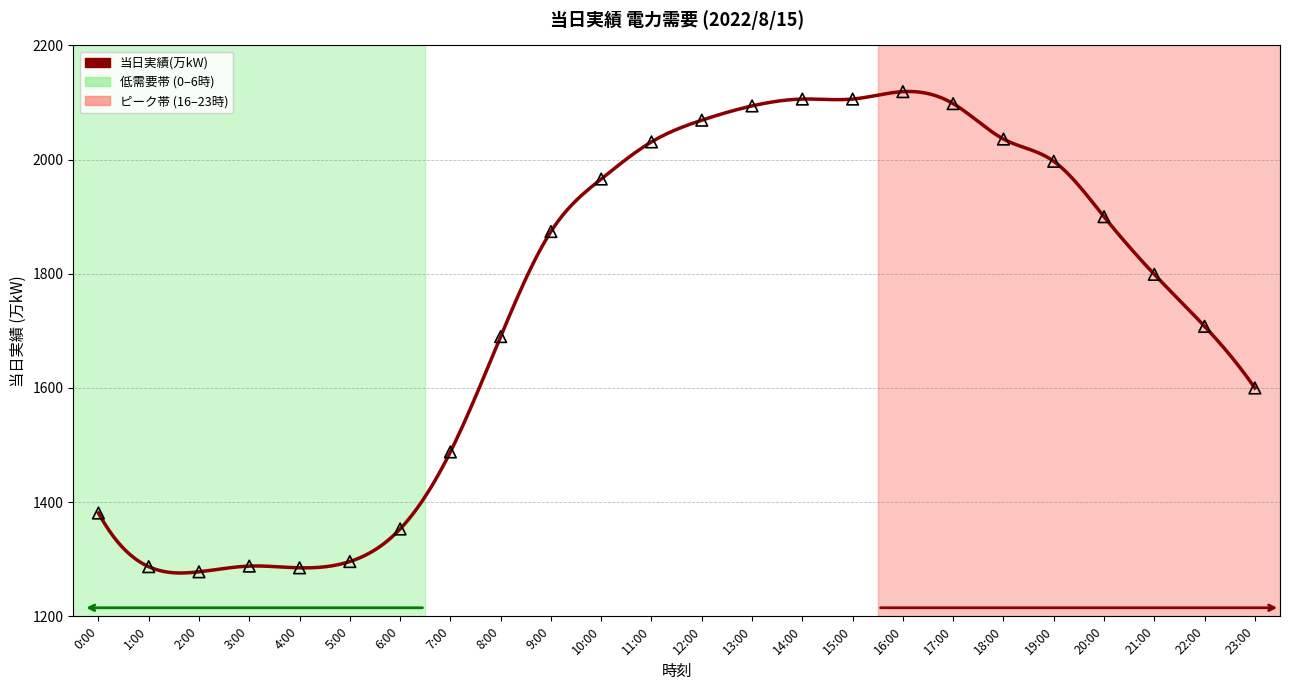

What is the smallest value displayed?

1275.9